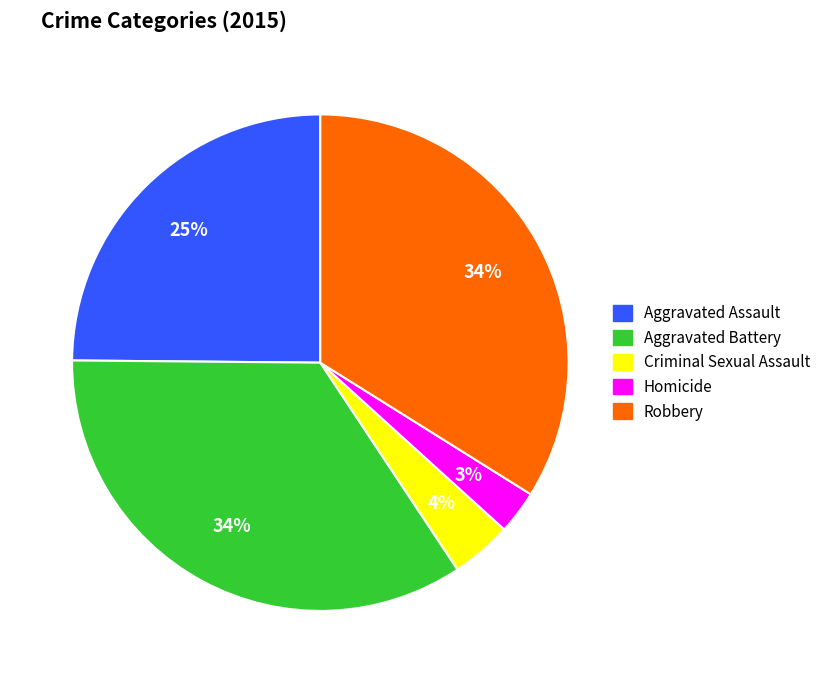

How many segments does this pie chart have?

5